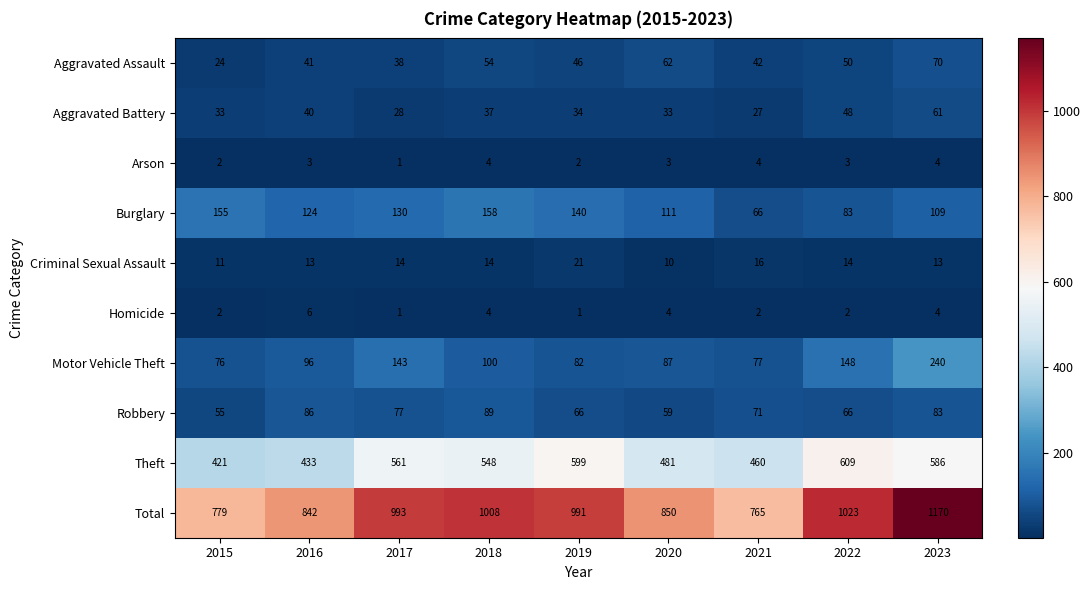

The value of Criminal Sexual Assault at 2018 is 24. True or false?

False